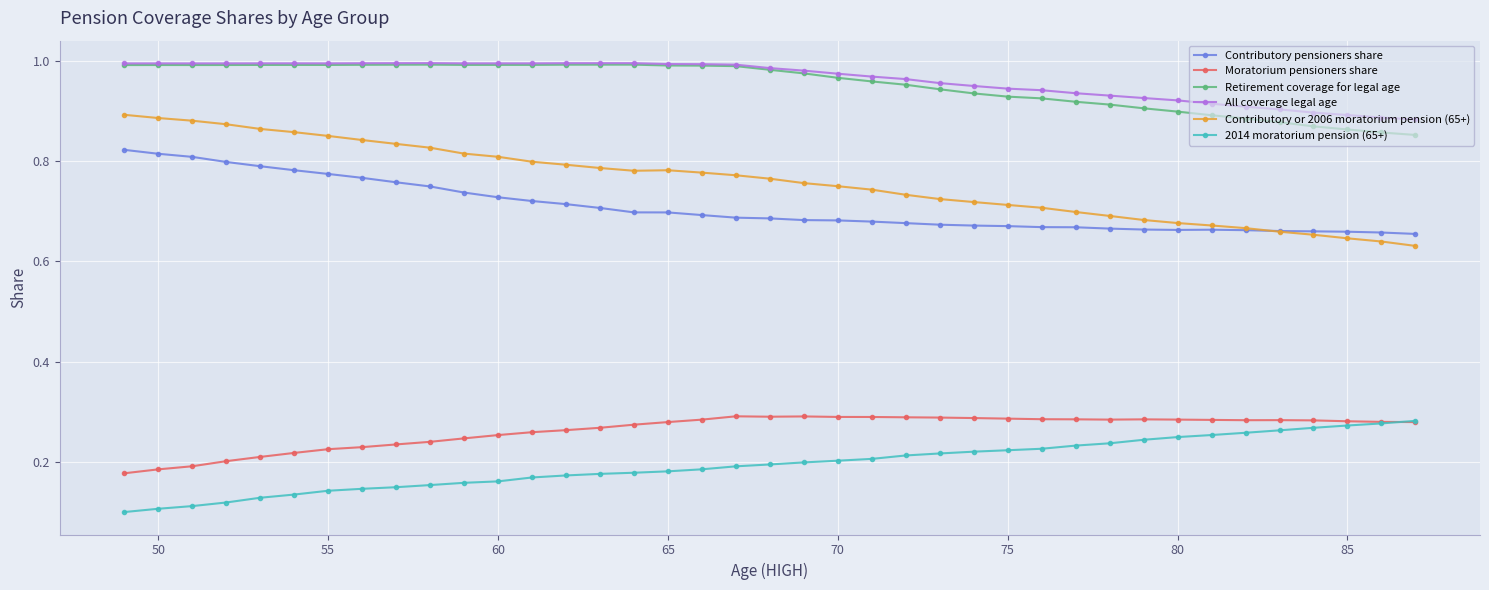

Which series has the largest total across all categories?

All coverage legal age